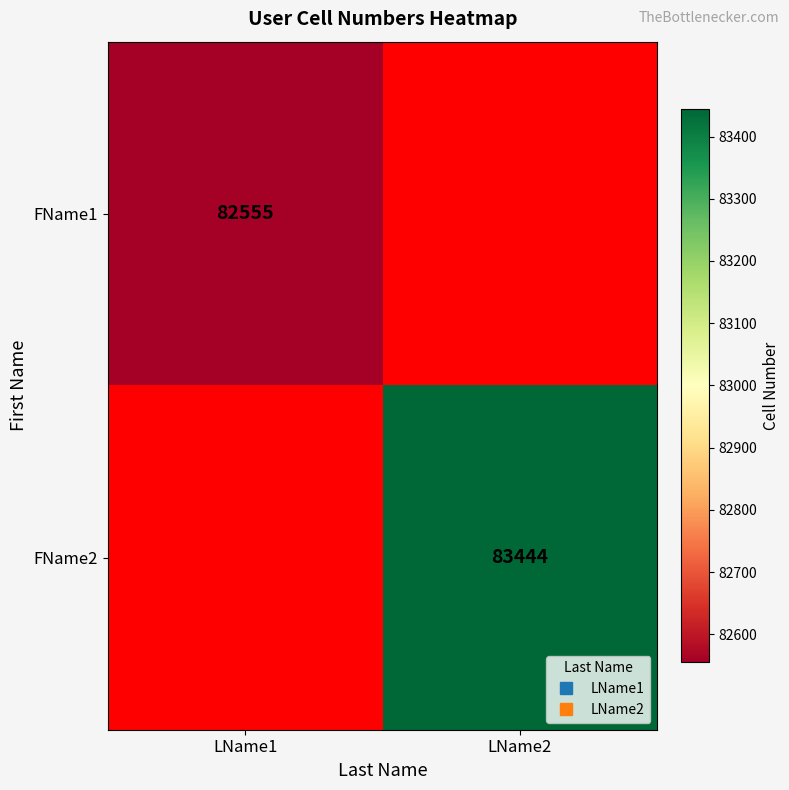

At which category does the chart reach its minimum across all series?

LName1